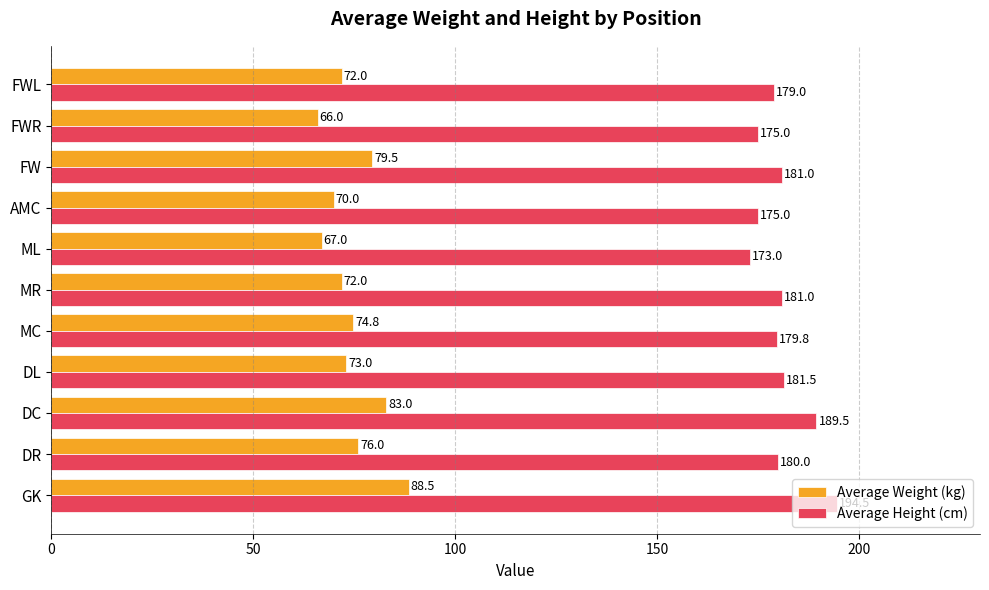

What is the difference between the highest and lowest values at MR?

109.0